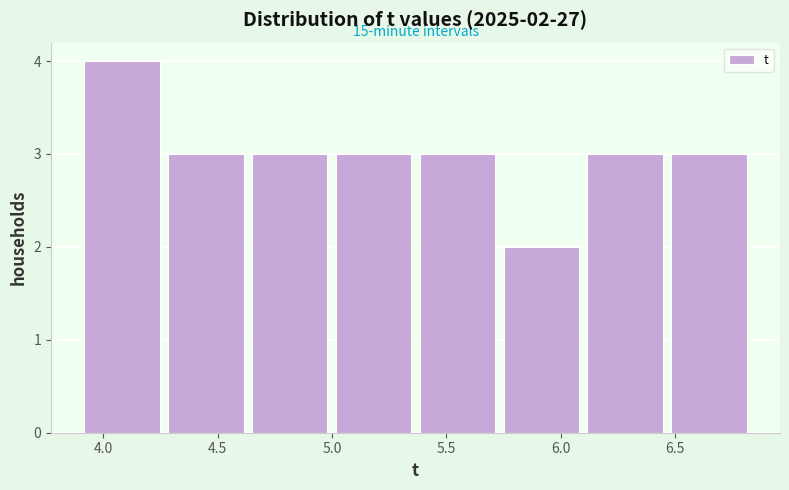

Over which range of the x-axis is the bar tallest?

3.90 to 4.30